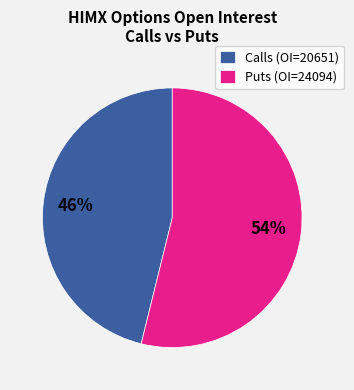

Is the sum of Calls (OI=20651) and Puts (OI=24094) greater than half?

Yes